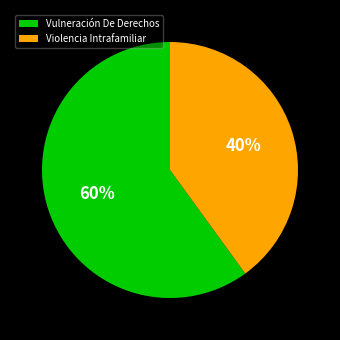

Does Vulneración De Derechos represent more than half of the total?

Yes